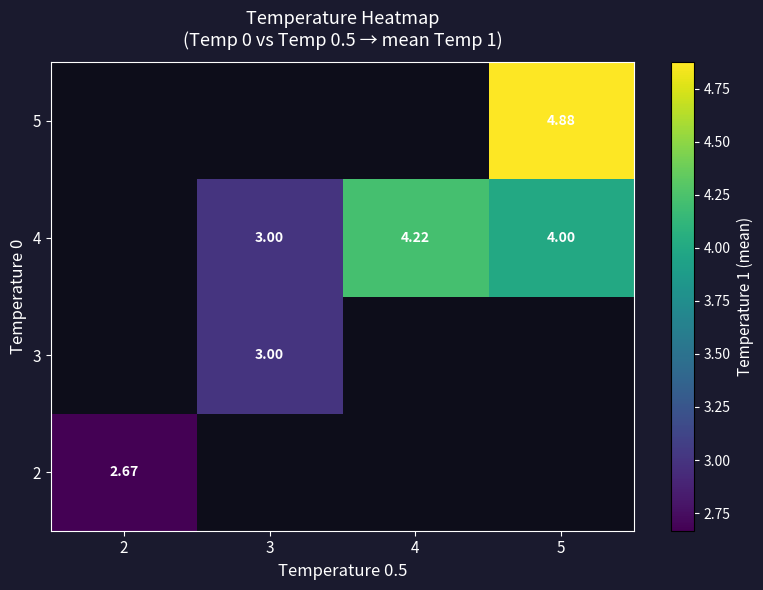

Rank the categories by 5 value from lowest to highest.

2, 3, 4, 5